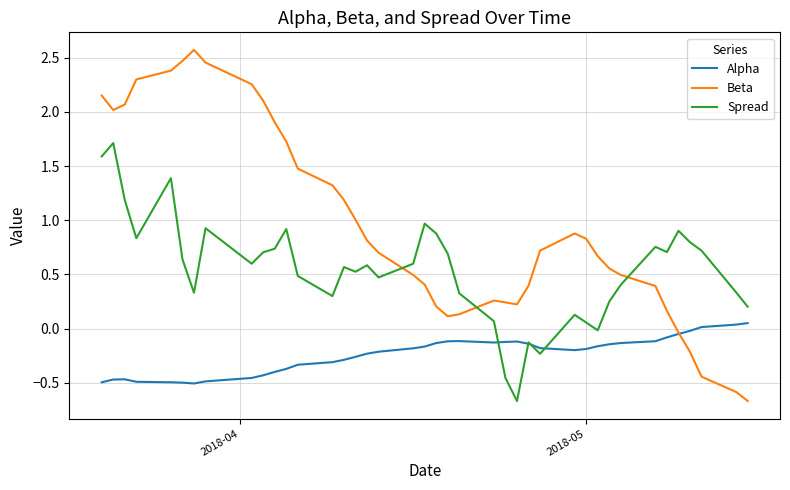

Which series has the largest range (max minus min)?

Beta